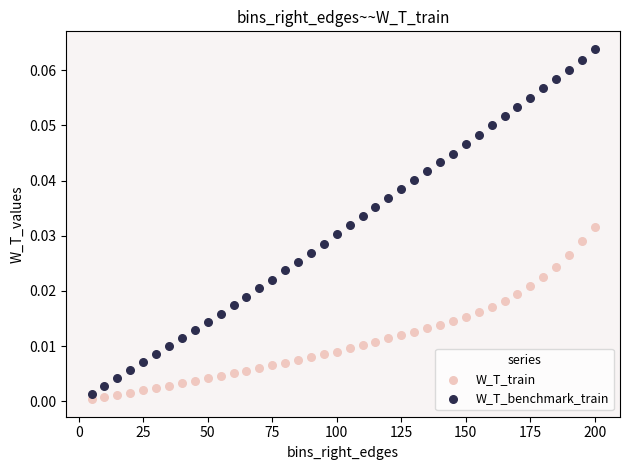

Which series contains the lowest Y value?

W_T_train